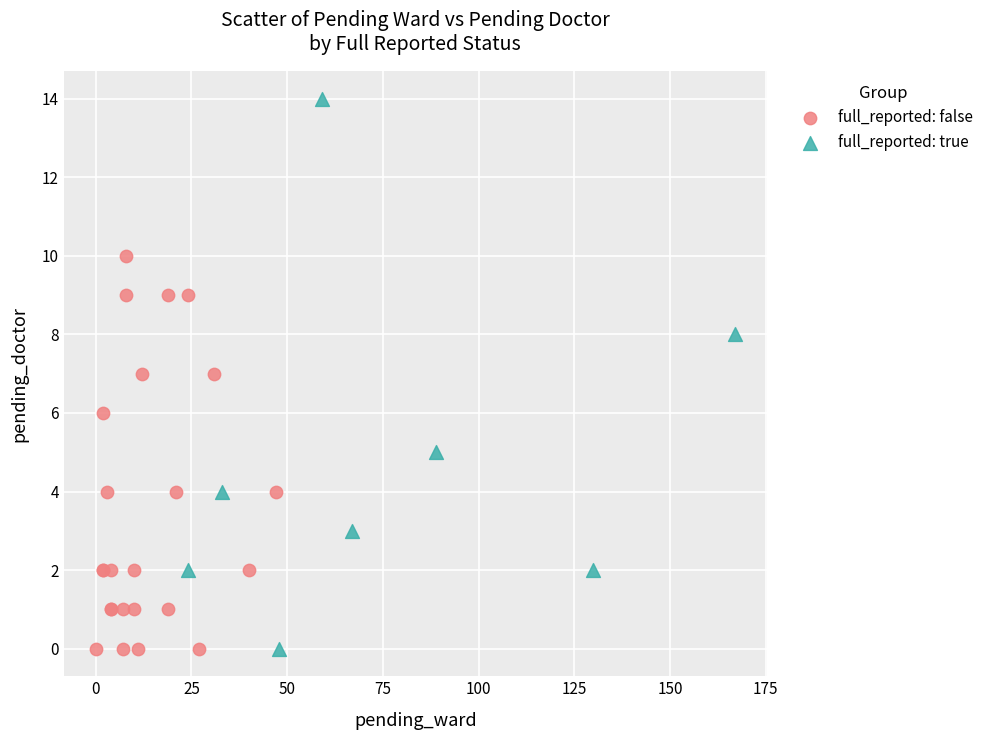

Which series has the widest spread of Y values?

full_reported: true